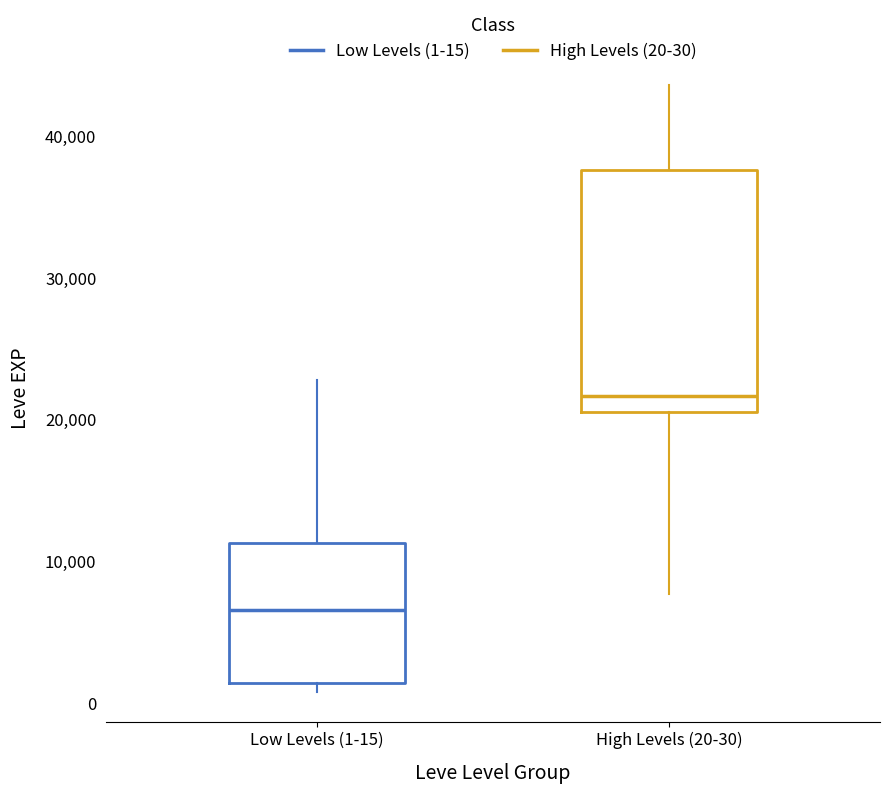

Reading left to right, transcribe this box plot: for each box, give where its median line is, the range the box spans, and where its two whiskers end, as read against the y-axis. The values are not printed on the chart, so give them approximately, as read against the axis.

Low Levels (1-15): median 7000, box 1000 to 11000, whiskers 1000 (just below the box's lower edge) to 23000
High Levels (20-30): median 22000, box 21000 to 38000, whiskers 8000 to 44000